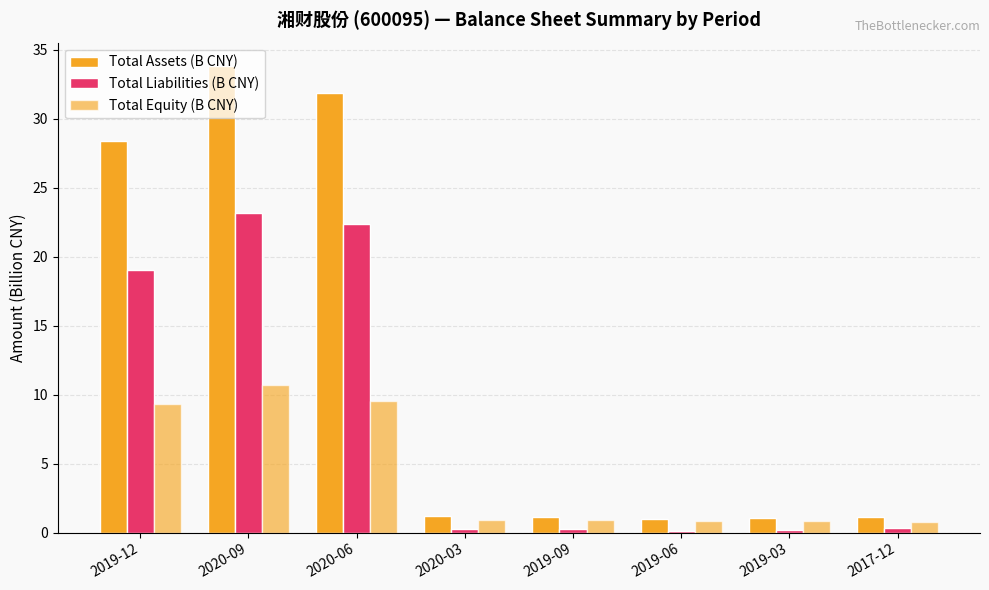

What is the difference between the maximum and minimum values in the Total Liabilities (B CNY) series?

23.0